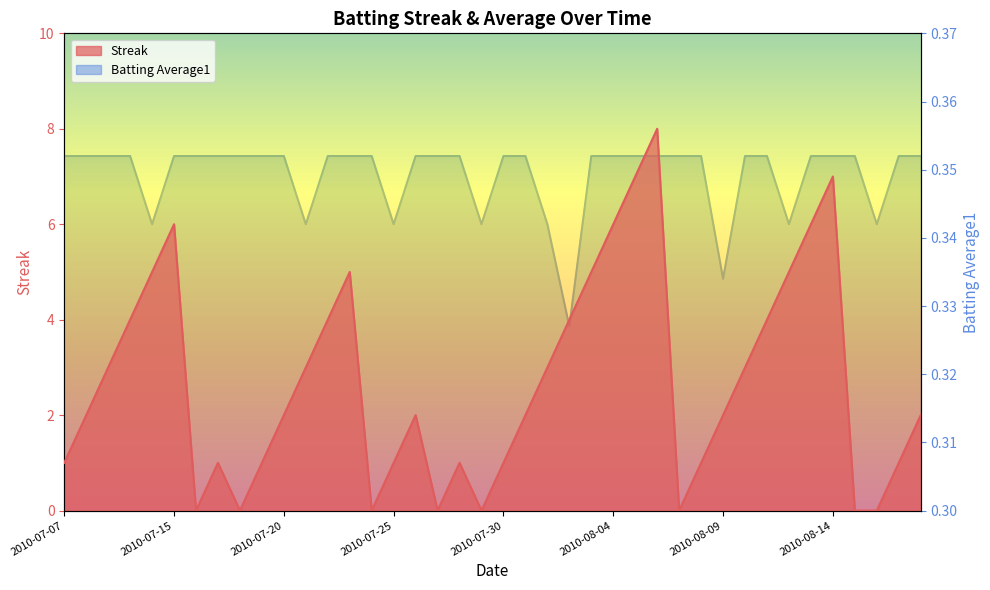

What is the minimum value for Batting Average1?

0.3